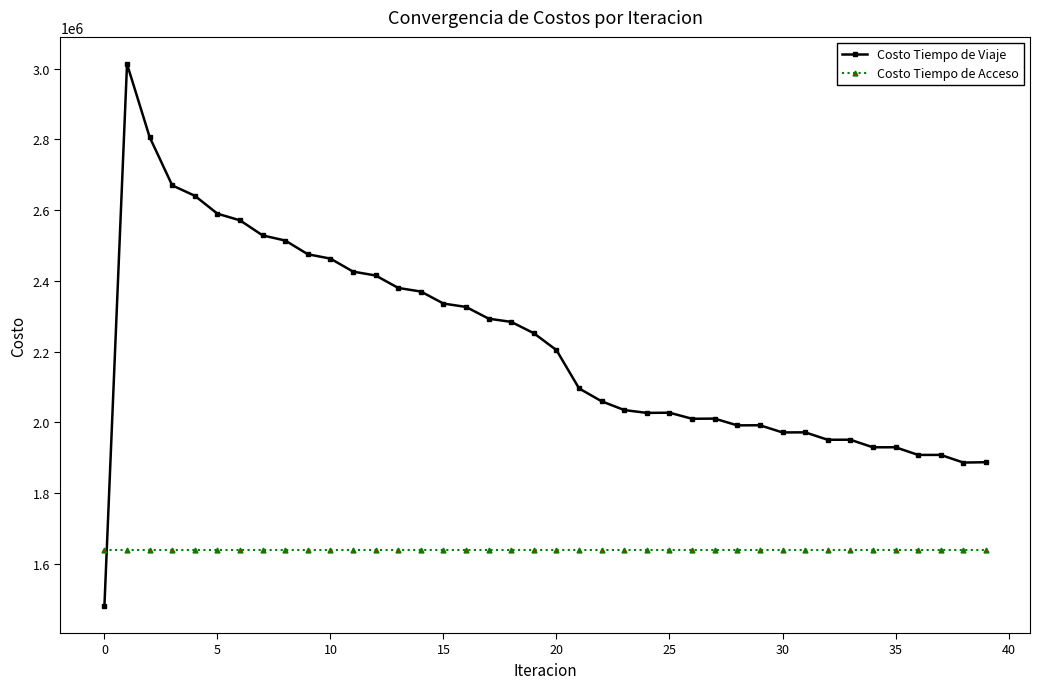

At how many categories does at least one series exceed 1560405?

40